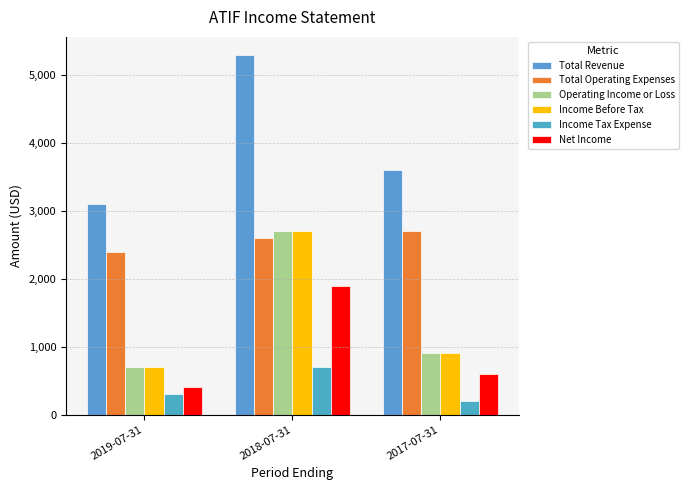

What is the label of the 3rd bar from the right?

2019-07-31